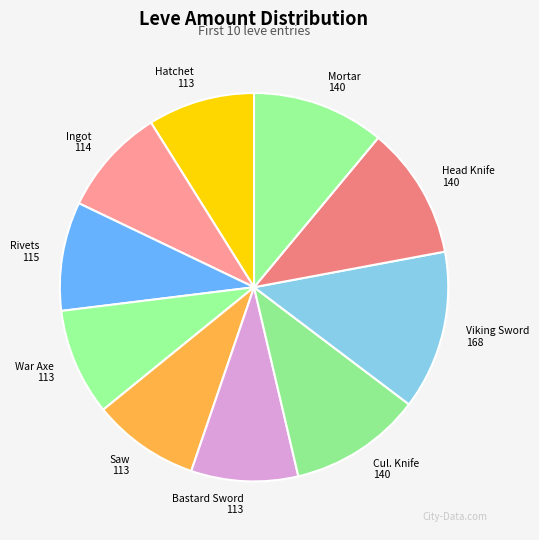

Is there any slice that represents more than half of the pie?

No